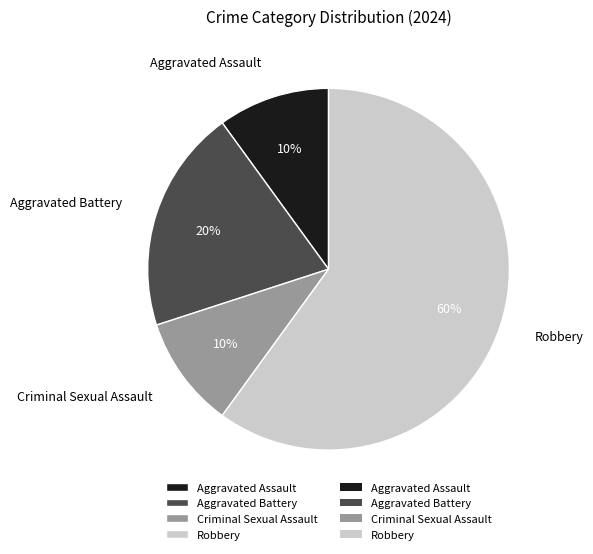

Which slice is the largest?

Robbery